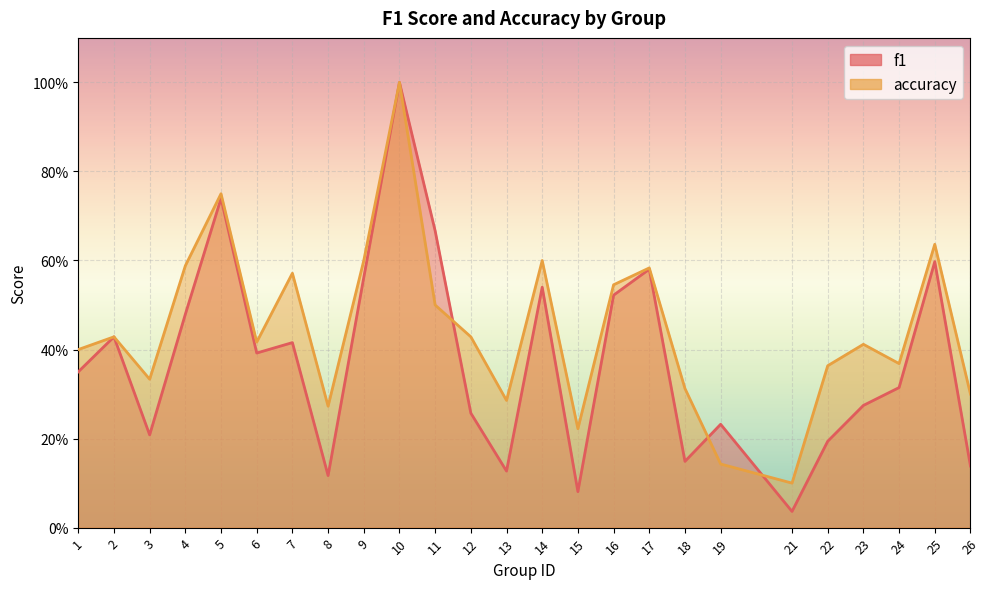

Reading right to left, transcribe all the data shown in this chart.

f1: 0.1	0.6	0.3	0.3	0.2	0.0	0.2	0.1	0.6	0.5	0.1	0.5	0.1	0.3	0.7	1.0	0.6	0.1	0.4	0.4	0.7	0.5	0.2	0.4	0.3
accuracy: 0.3	0.6	0.4	0.4	0.4	0.1	0.1	0.3	0.6	0.5	0.2	0.6	0.3	0.4	0.5	1.0	0.6	0.3	0.6	0.4	0.8	0.6	0.3	0.4	0.4